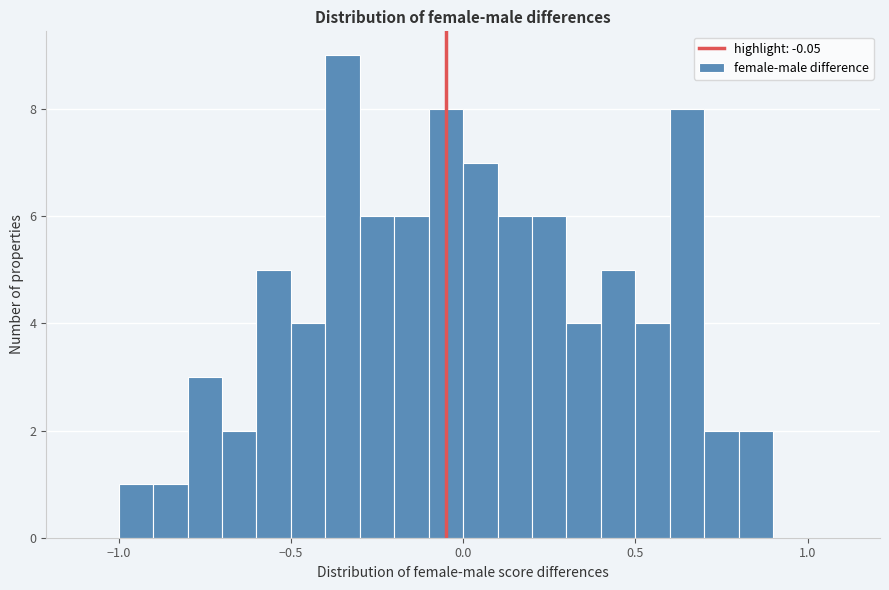

Read against the x-axis, roughly where is the centre of the tallest bar?

-0.35